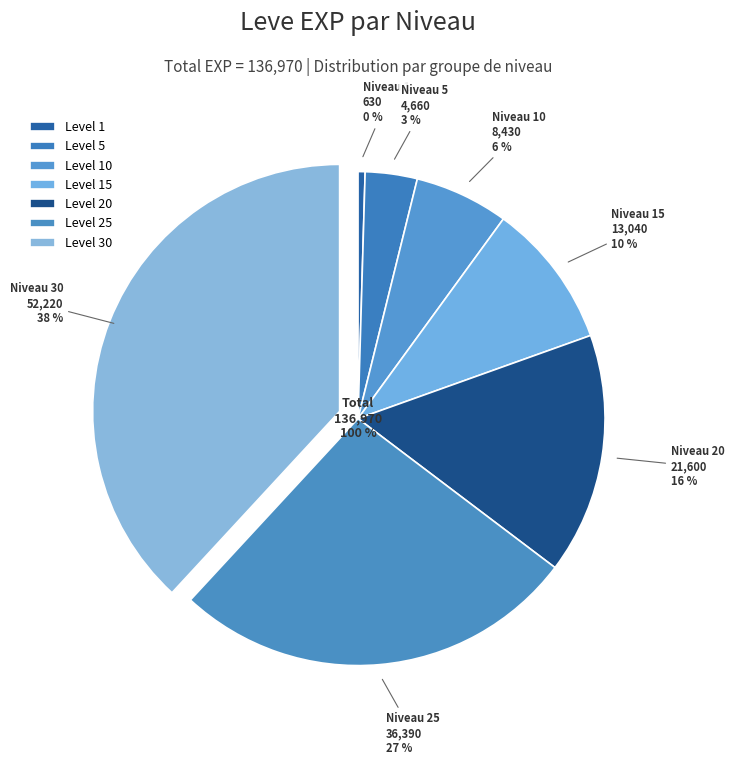

What is the change in value from 20 to 30?

+30620